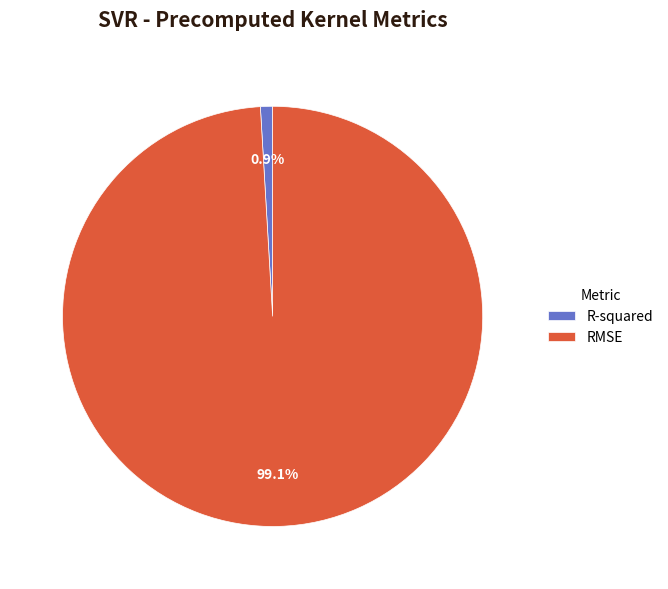

To the nearest percent, what percentage of the pie is R-squared?

1%